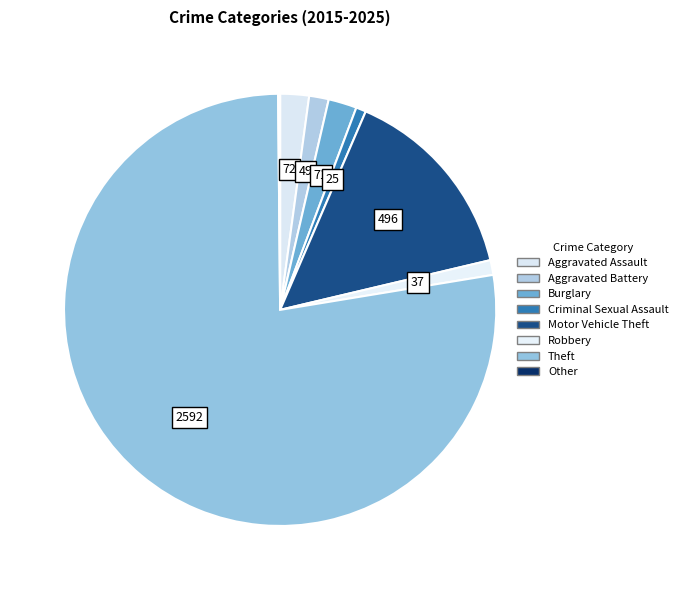

Is Other the majority of the pie?

No